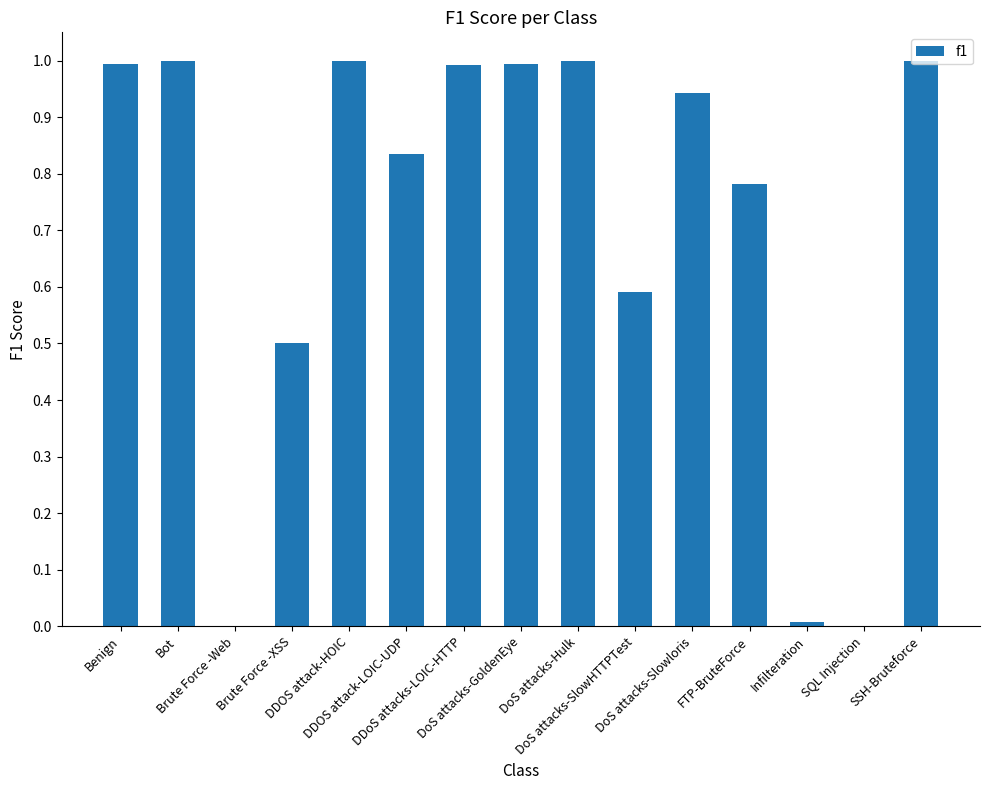

What is the greatest value displayed?

1.0